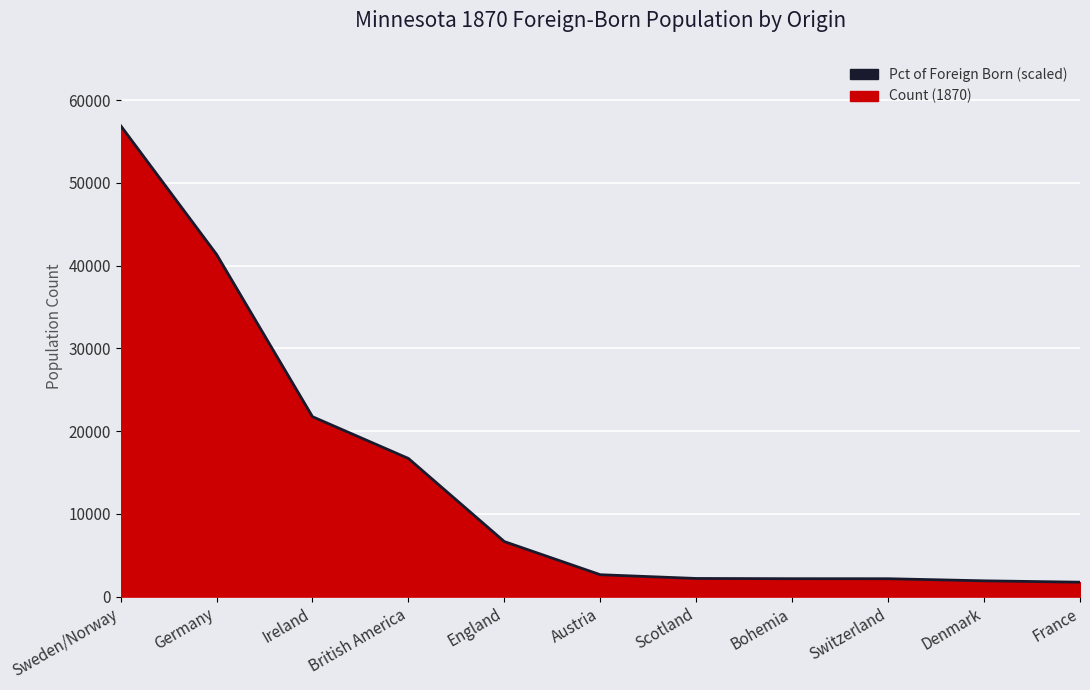

What position from the right is Switzerland?

3